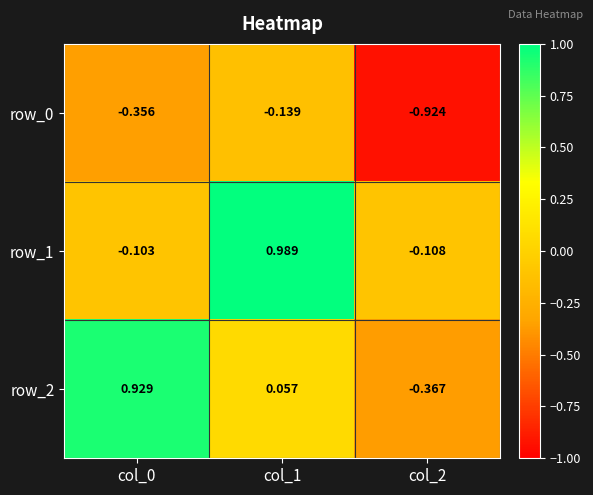

Rank the categories by row_1 value from highest to lowest.

col_1, col_0, col_2